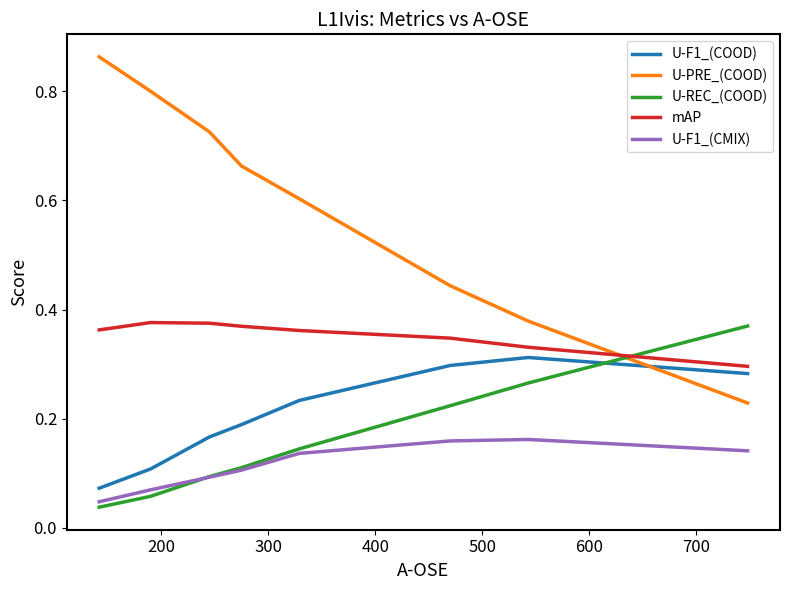

Which series has the largest range (max minus min)?

U-PRE_(COOD)